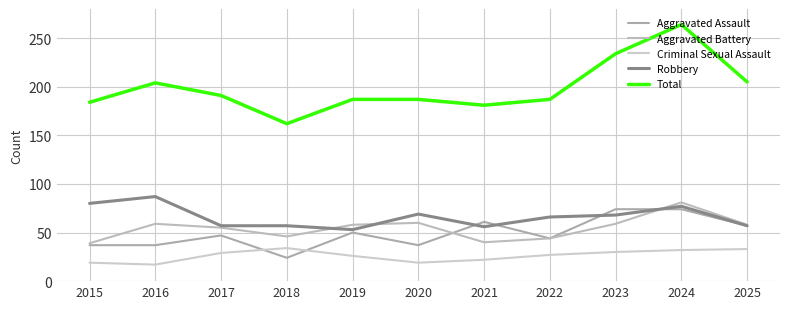

True or false: Robbery has more than 2 interior local peaks.

True